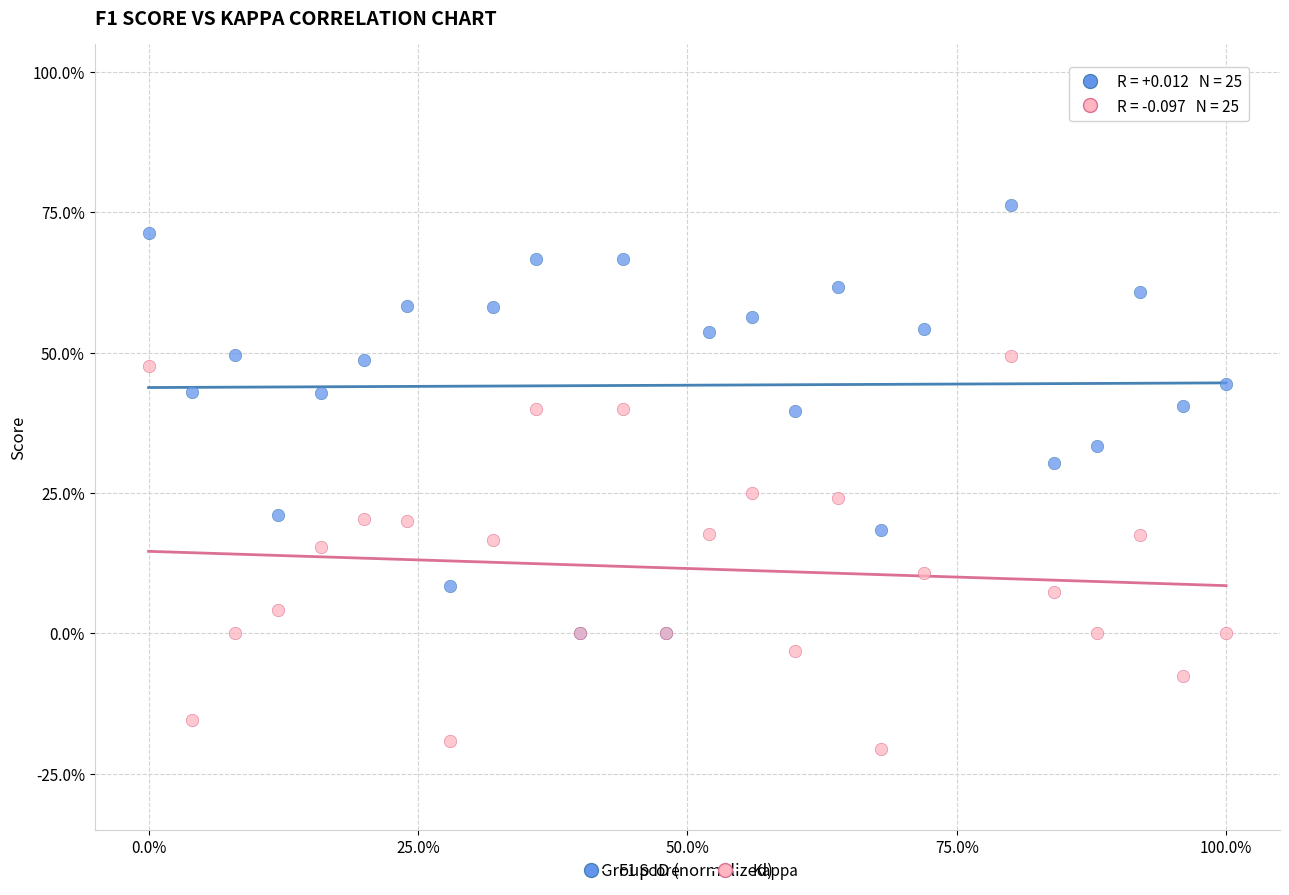

What are all the series names shown in the legend?

F1 Score, Kappa